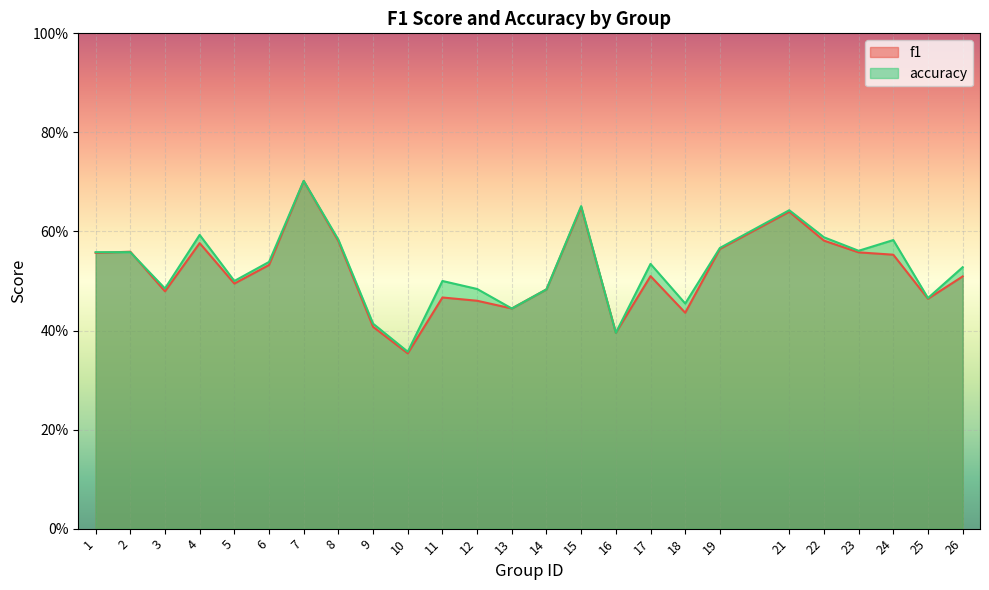

Which category has the lowest value in the accuracy series?

10